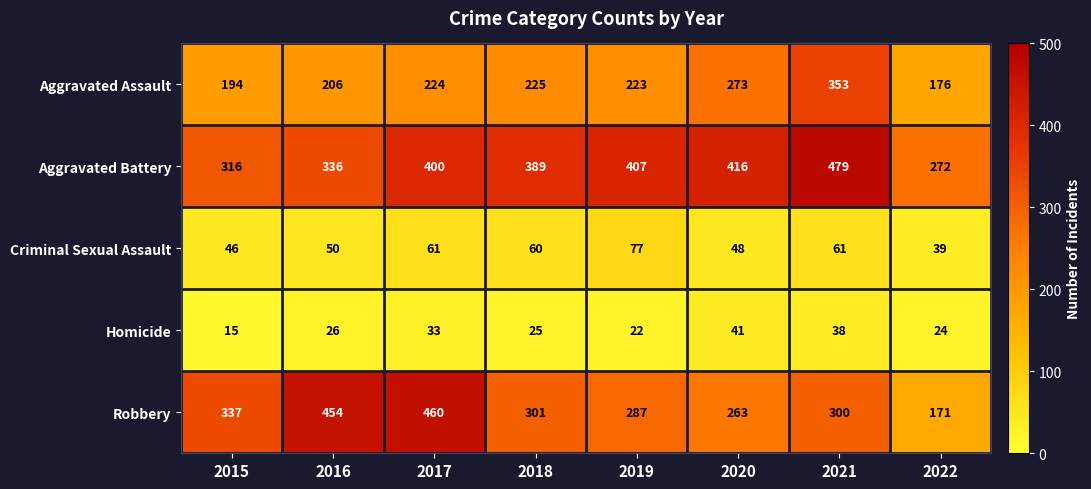

Is it true that Robbery equals 157 at 2016?

False